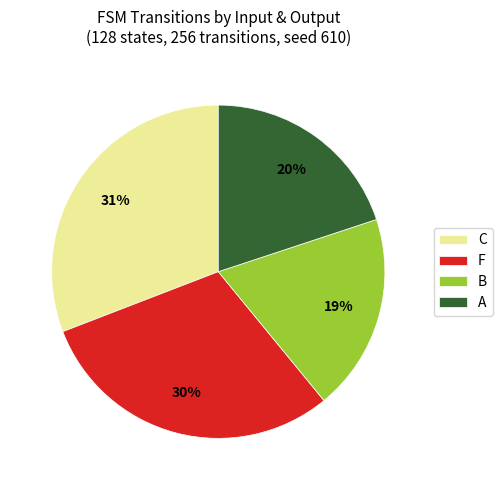

What is the smallest slice in the pie chart?

B